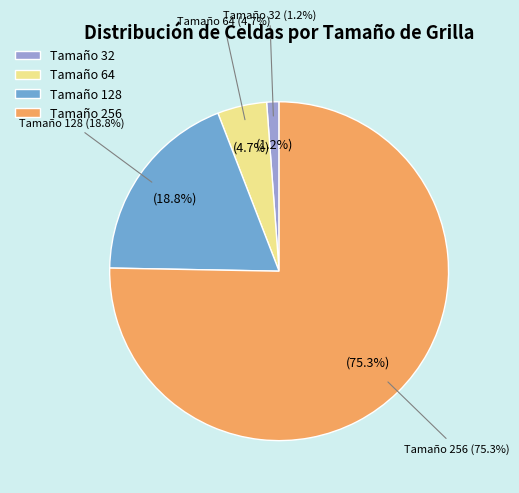

Count the number of slices in the pie.

4